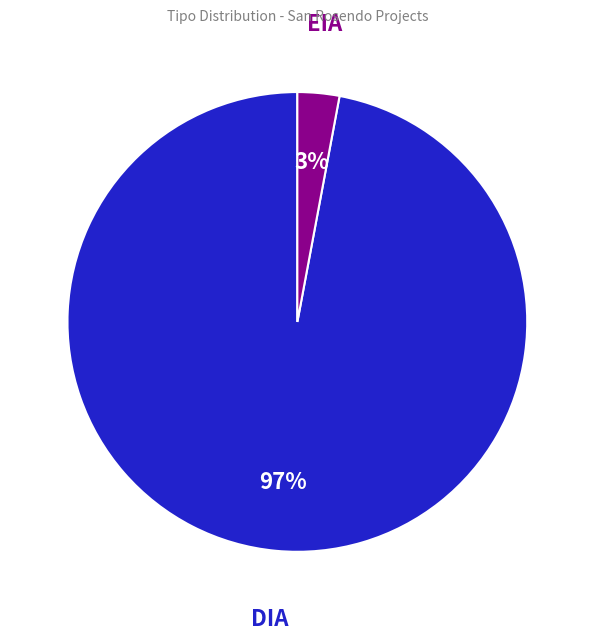

What is the smallest slice in the pie chart?

EIA